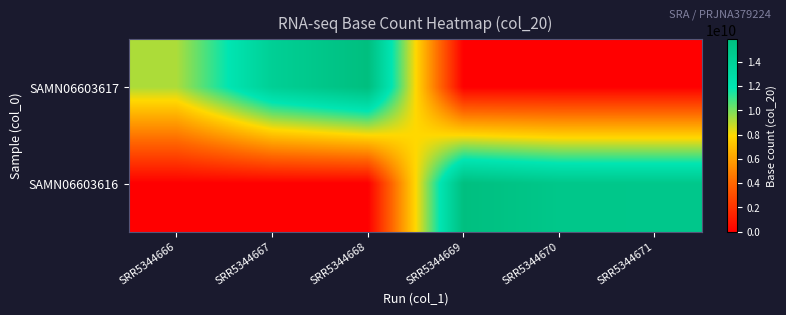

What is the difference between the highest and lowest values at SRR5344666?

9212708700